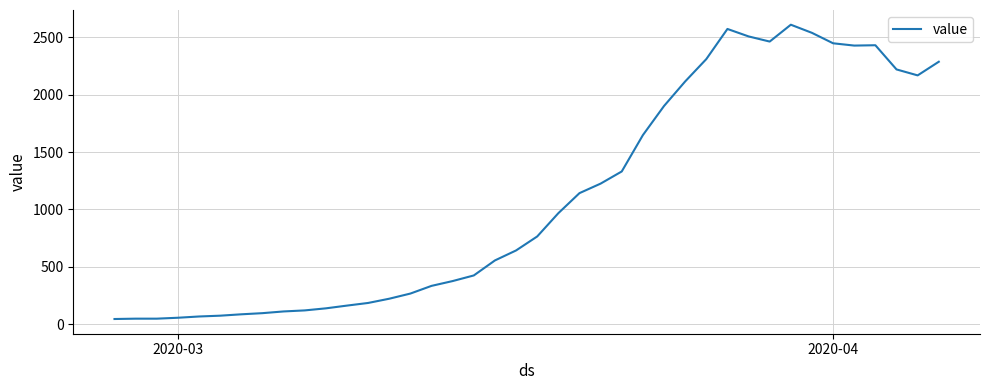

What is the greatest value displayed?

2611